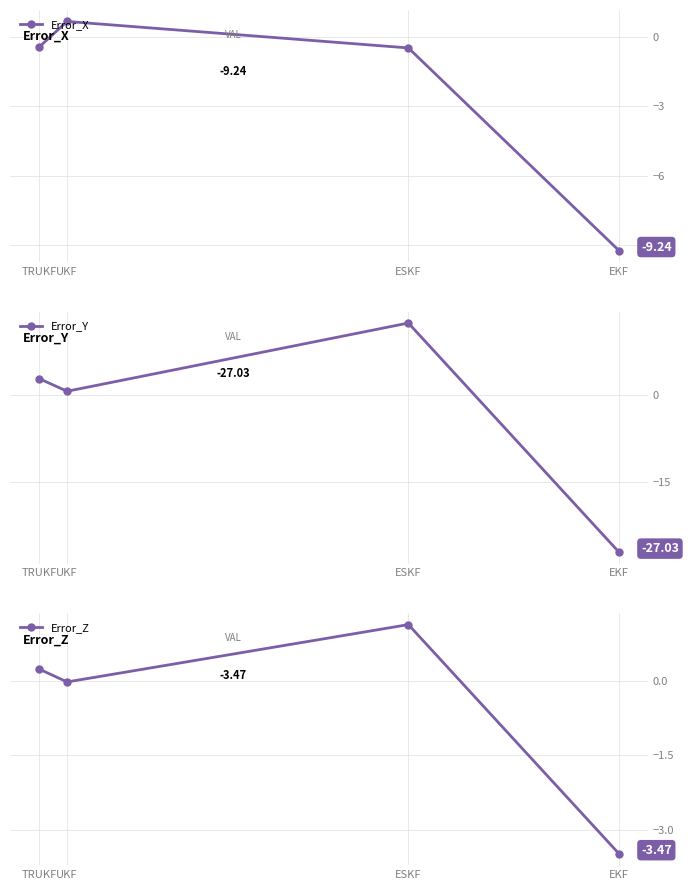

At which label does Error_Z reach its peak?

ESKF